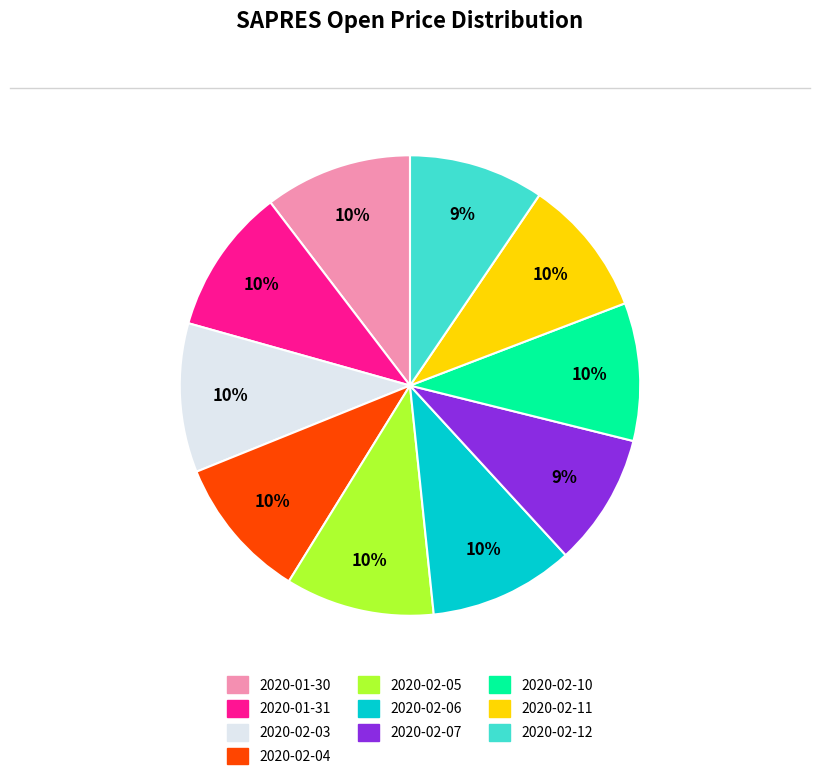

To the nearest percent, what percentage of the pie is 2020-02-03?

10%